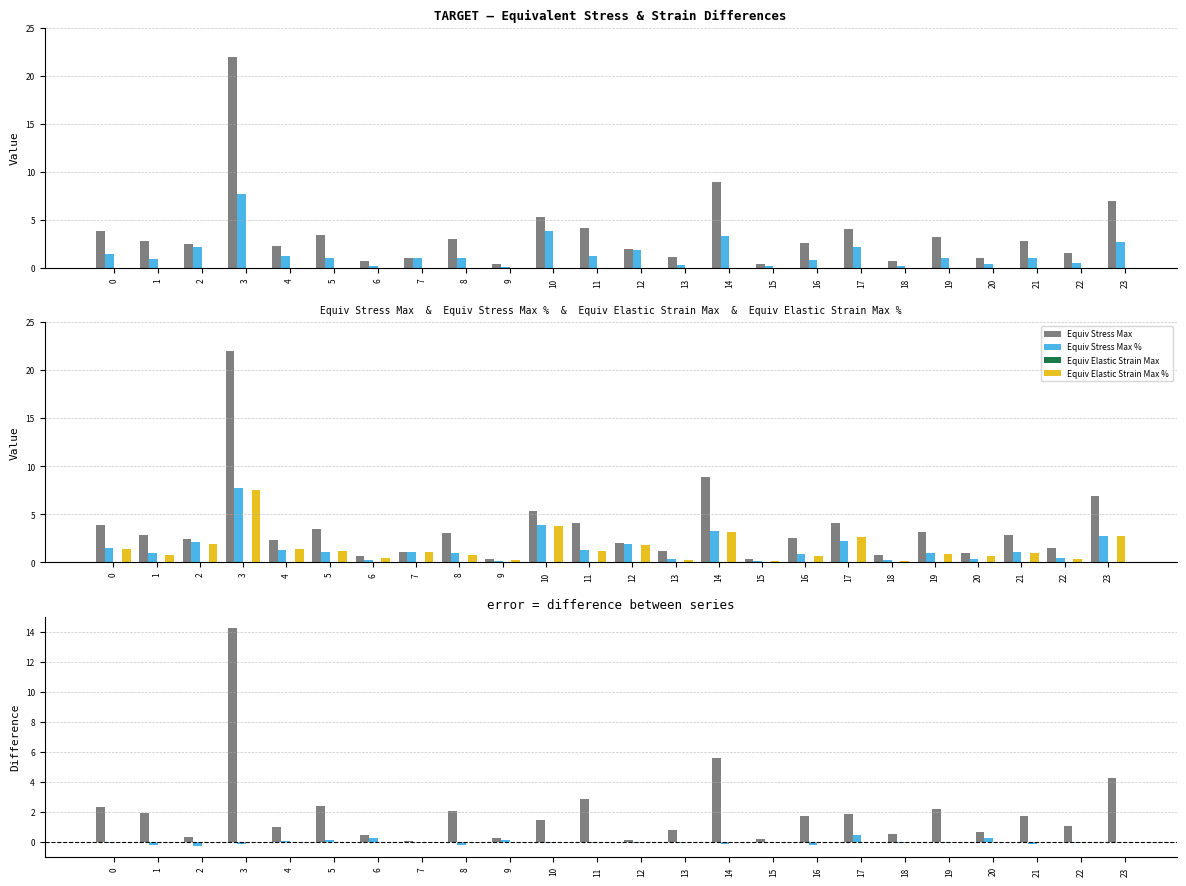

Does the chart contain stacked bars?

No